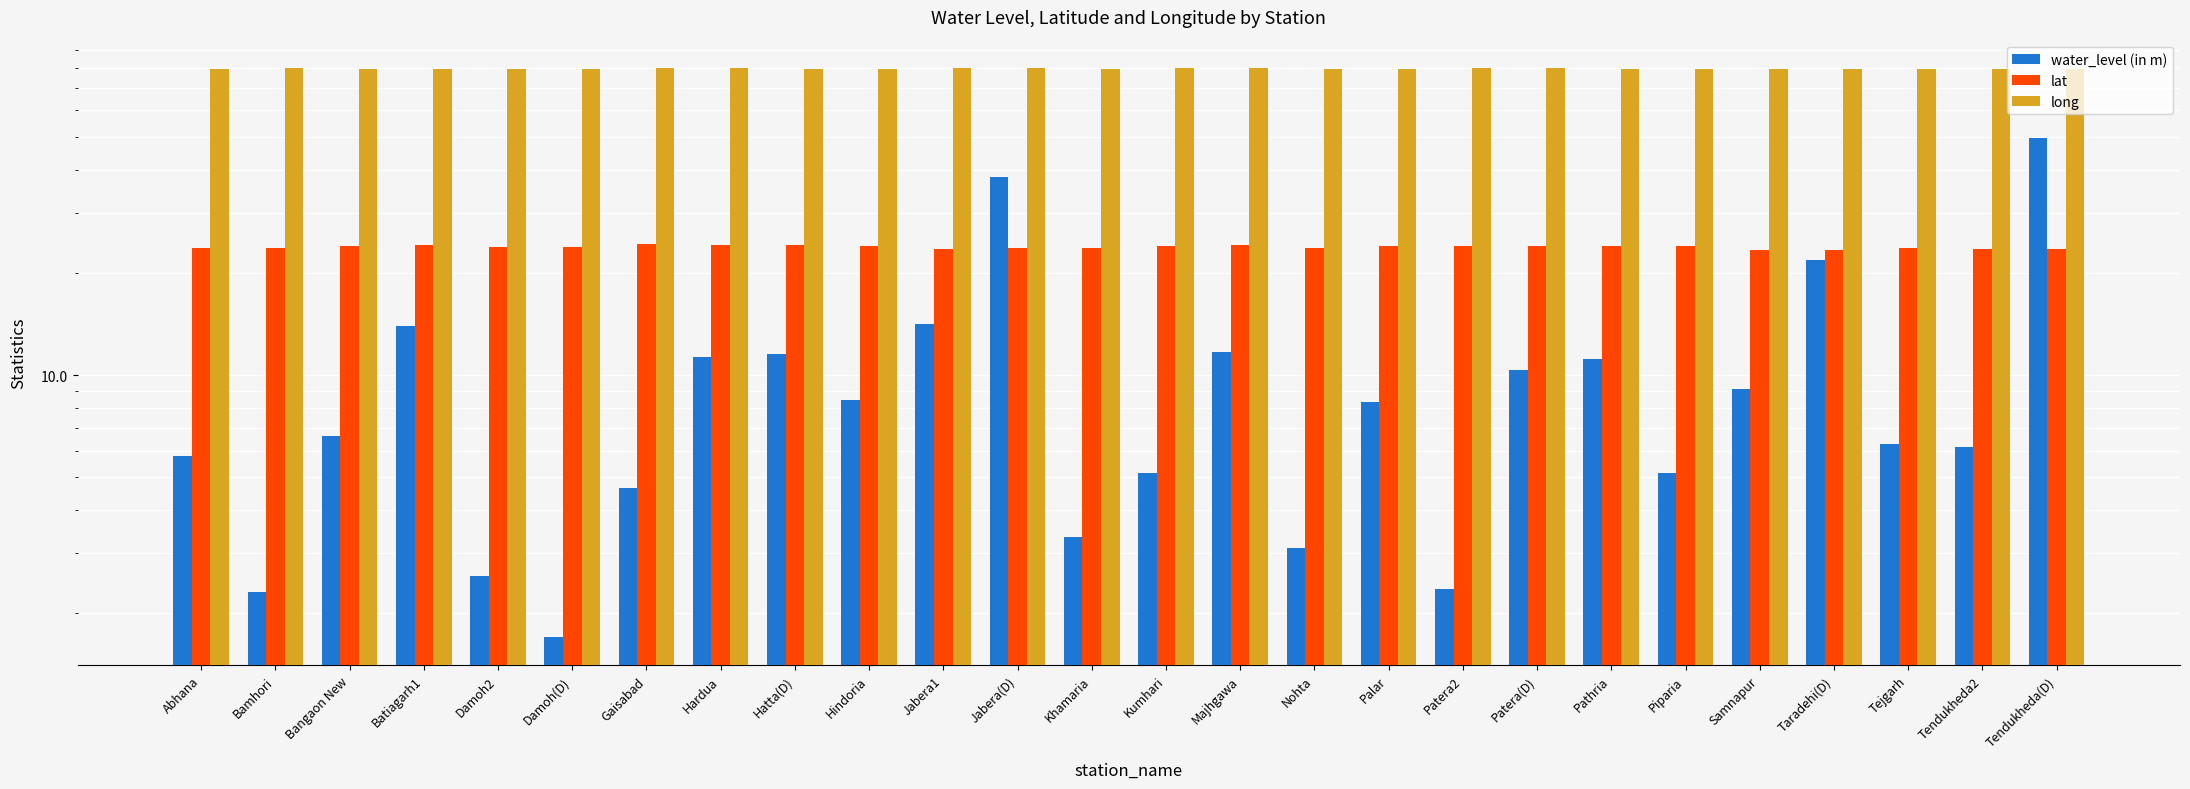

What is the label of the 24th bar from the right?

Bangaon New